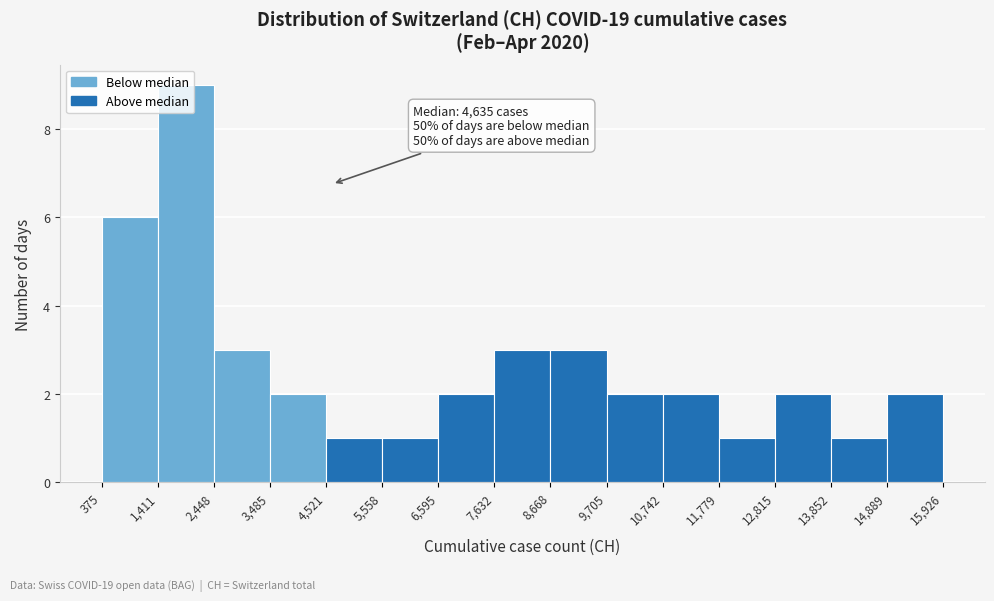

Which range on the x-axis has the tallest bar?

1,411 to 2,448